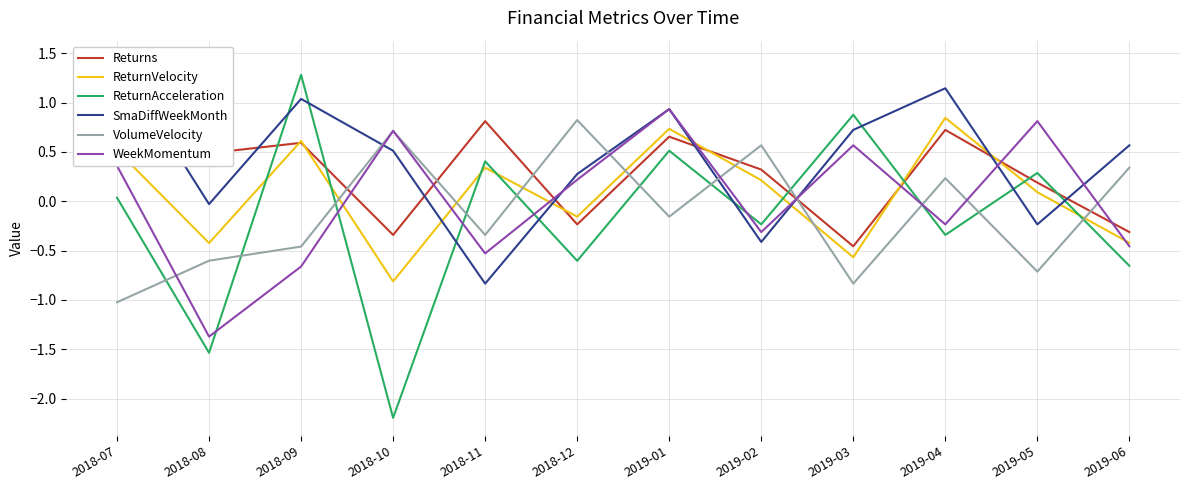

Reading right to left, list all the values displayed in this chart.

Returns: -0.3	0.2	0.7	-0.5	0.3	0.7	-0.2	0.8	-0.3	0.6	0.5	0.6
ReturnVelocity: -0.4	0.1	0.8	-0.6	0.2	0.7	-0.2	0.3	-0.8	0.6	-0.4	0.5
ReturnAcceleration: -0.7	0.3	-0.3	0.9	-0.2	0.5	-0.6	0.4	-2.2	1.3	-1.5	0.0
SmaDiffWeekMonth: 0.6	-0.2	1.1	0.7	-0.4	0.9	0.3	-0.8	0.5	1.0	-0.0	1.4
VolumeVelocity: 0.3	-0.7	0.2	-0.8	0.6	-0.2	0.8	-0.3	0.7	-0.5	-0.6	-1.0
WeekMomentum: -0.5	0.8	-0.2	0.6	-0.3	0.9	0.2	-0.5	0.7	-0.7	-1.4	0.4